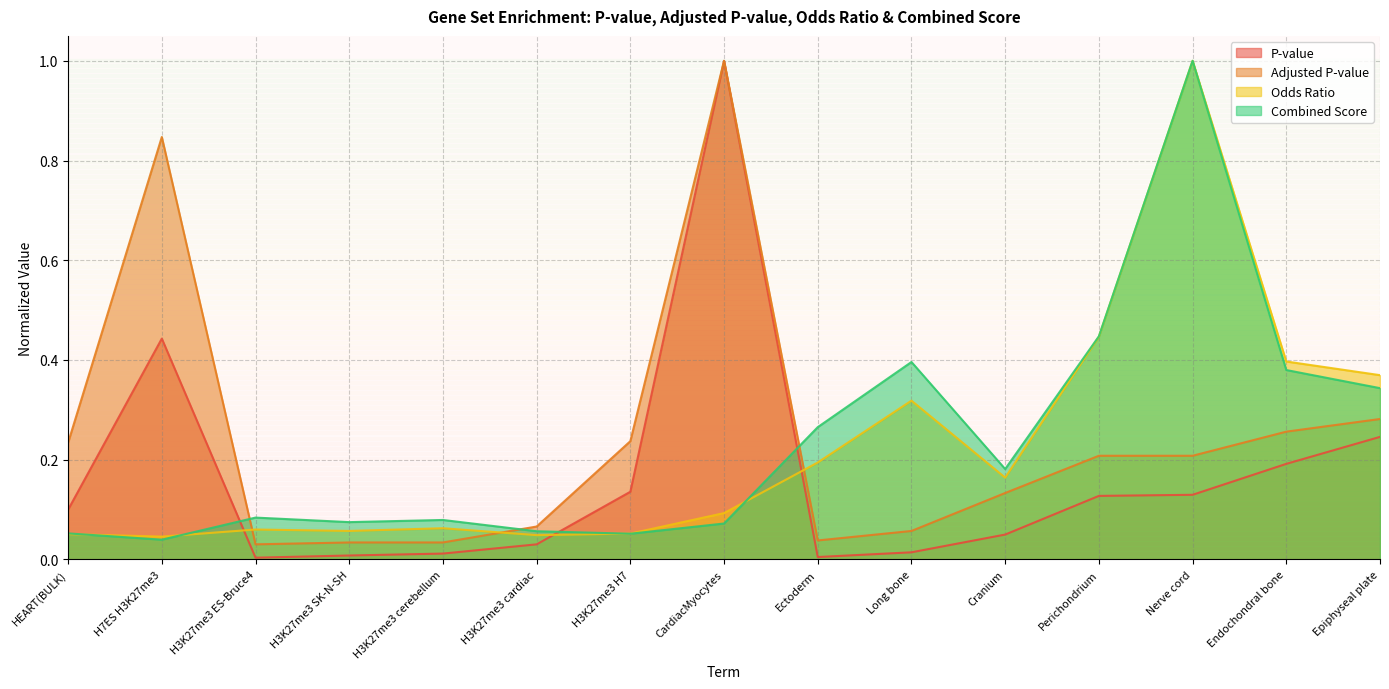

True or false: Odds Ratio has more than 1 interior local peaks.

True